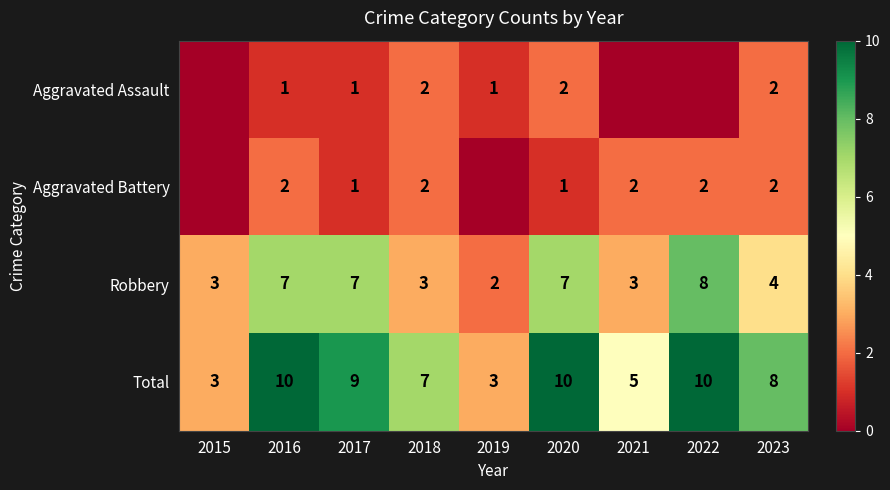

At how many categories does at least one series exceed 8?

4